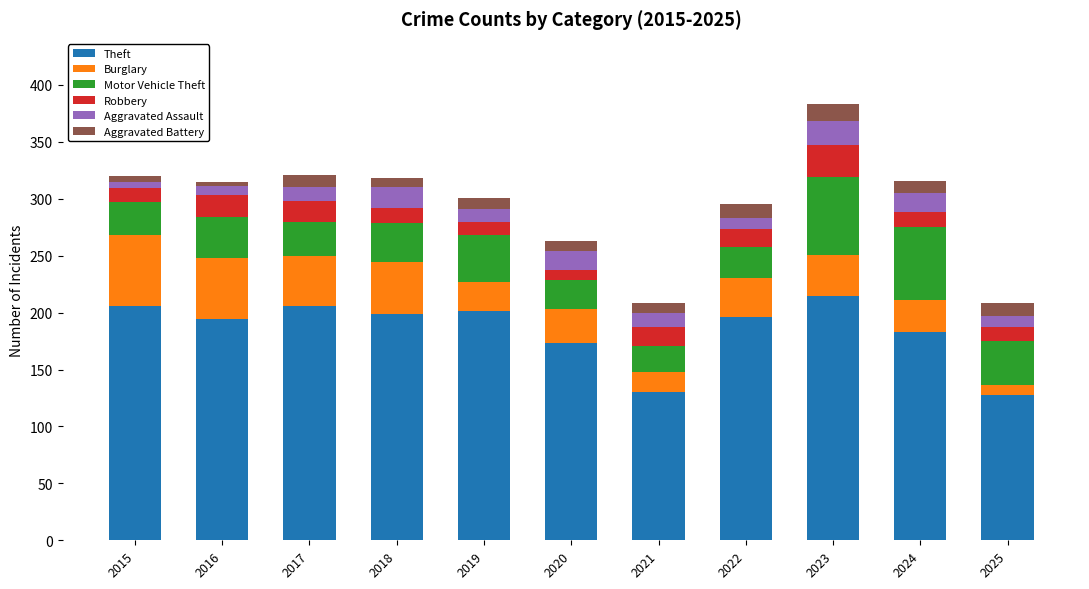

What is the maximum value for Theft?

215